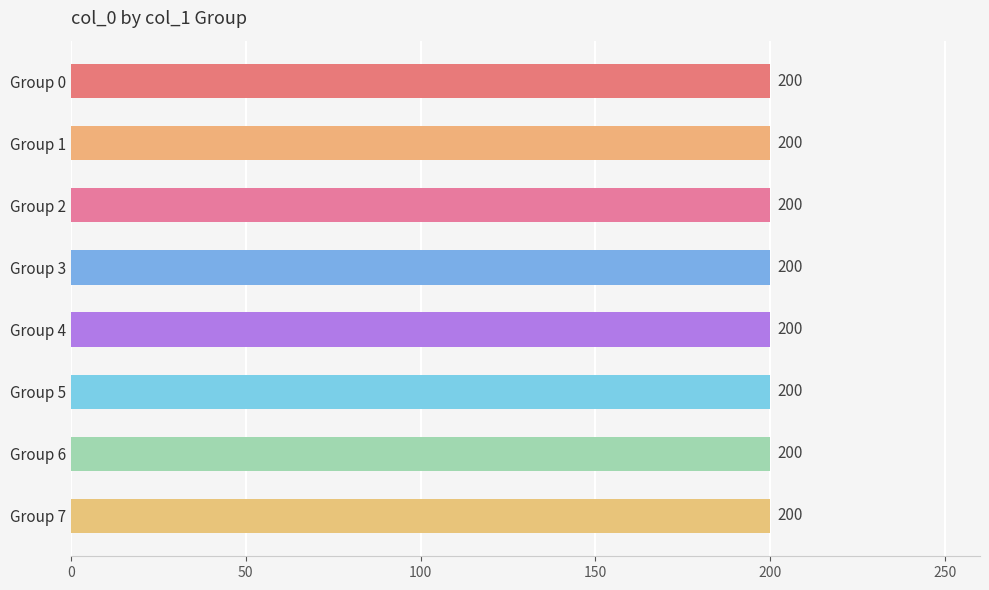

The value of col_0 at 6 is 200.0. True or false?

True